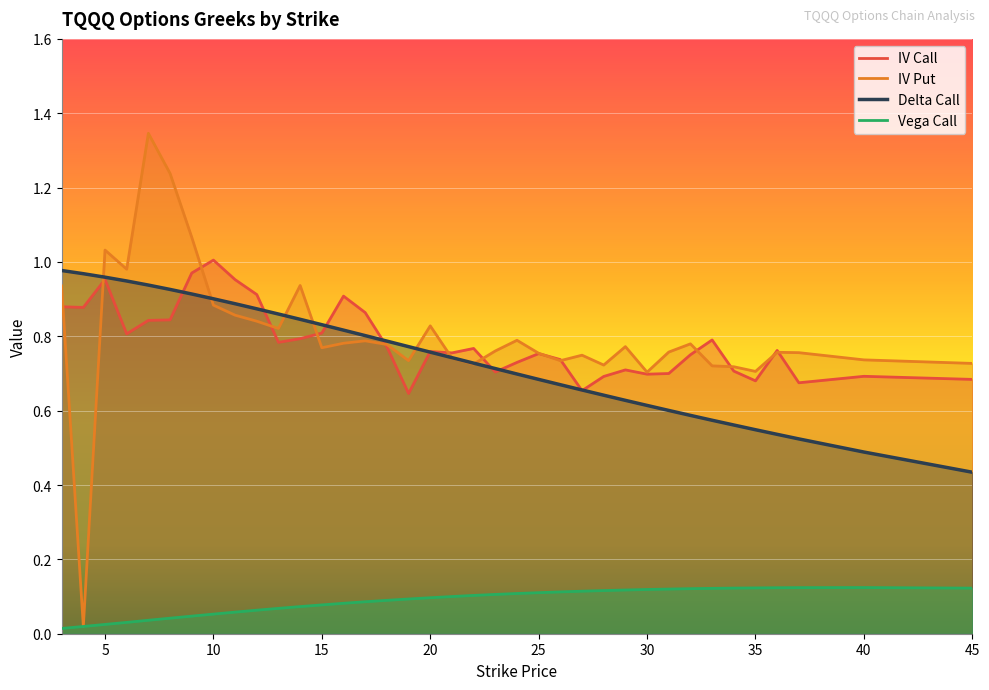

How many lines are shown in the chart?

4